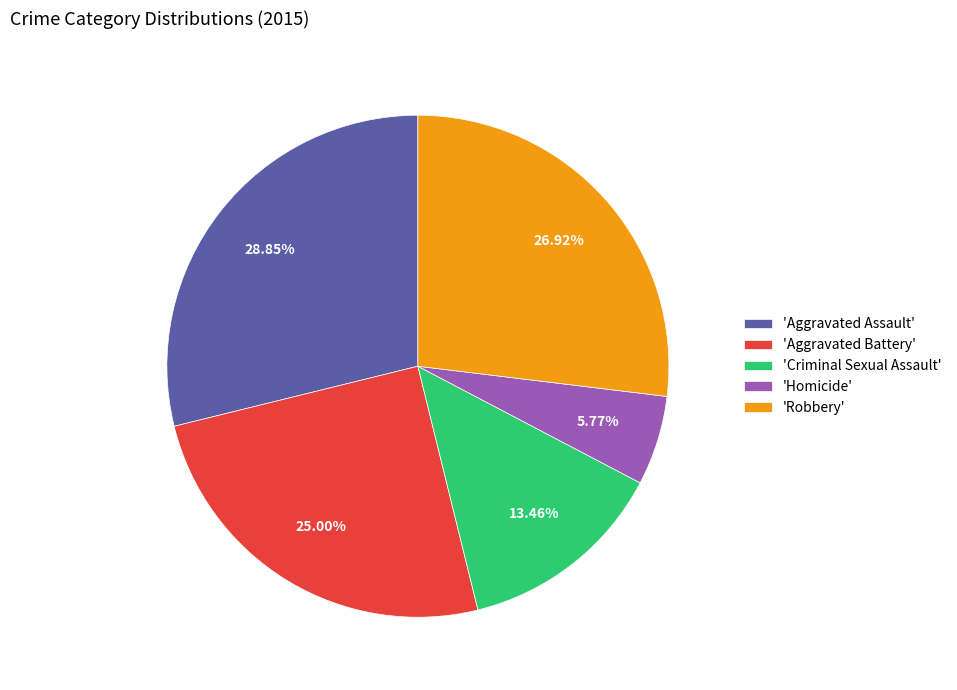

What is the ratio of the value at 'Robbery' to the value at 'Aggravated Assault'?

0.9